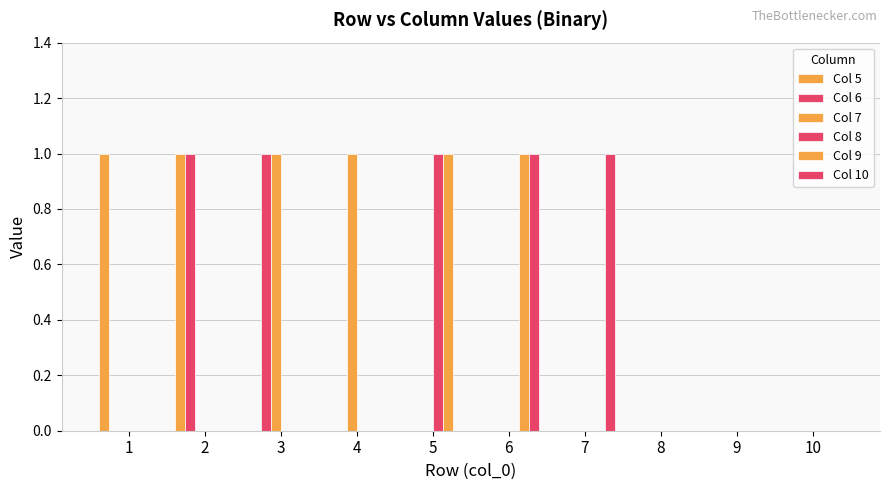

How many series are shown in this chart?

6